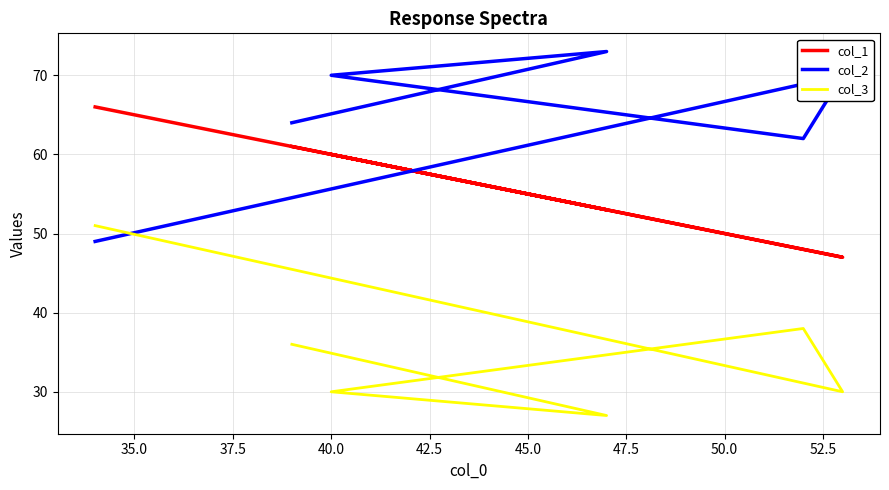

What are all the series names shown in the legend?

col_1, col_2, col_3